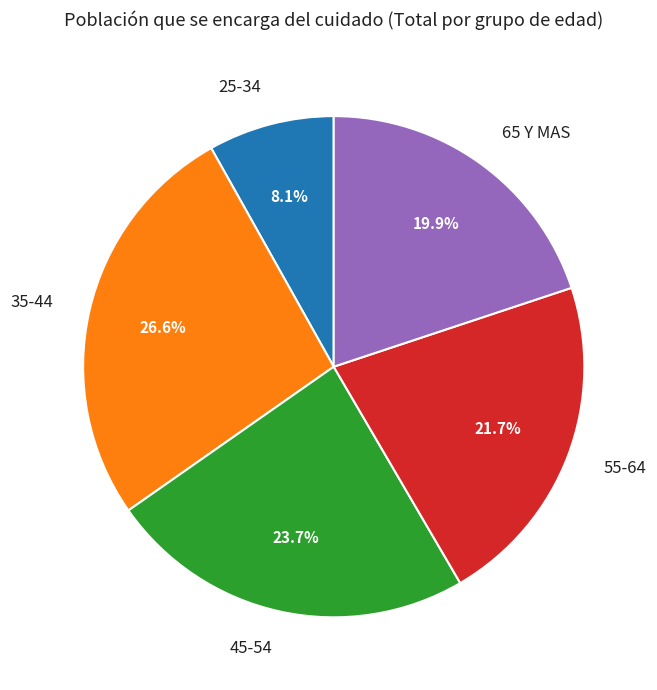

To the nearest percent, what is the difference between the largest and smallest slice percentages?

18%